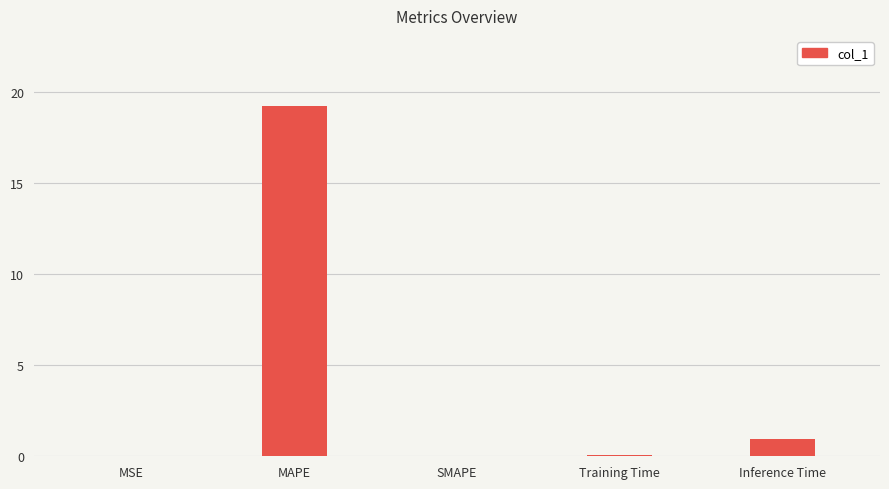

What is the sum of the values at Inference Time and MAPE?

20.2